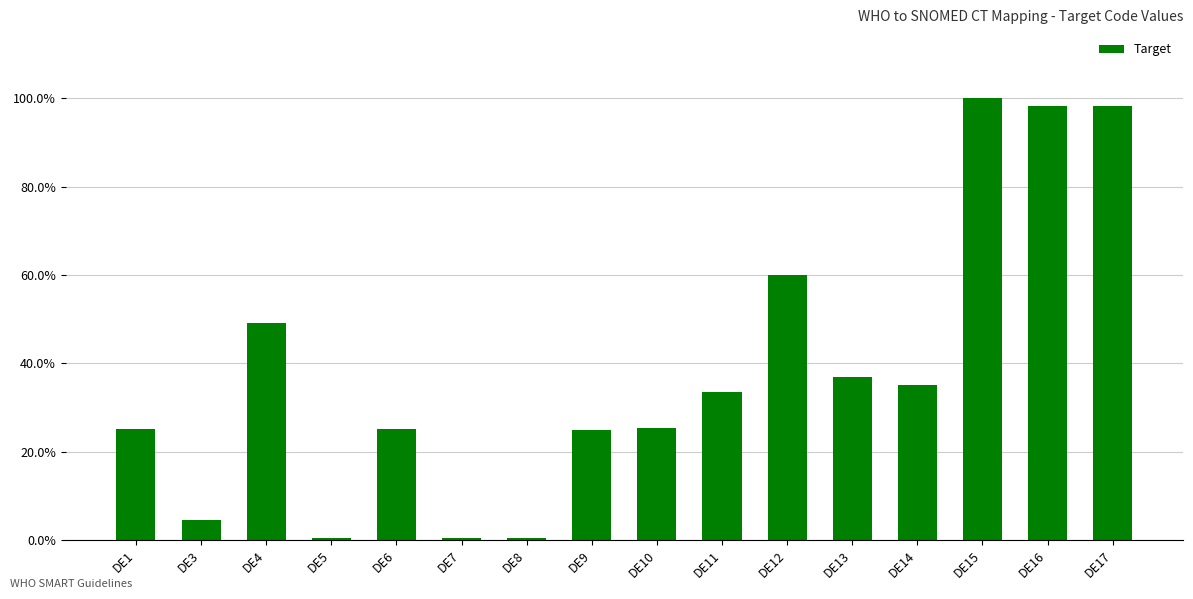

What is the sum of all values?

6.2